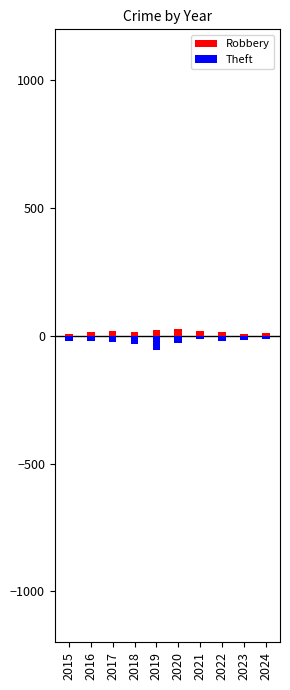

Which series has the widest spread of values?

Theft